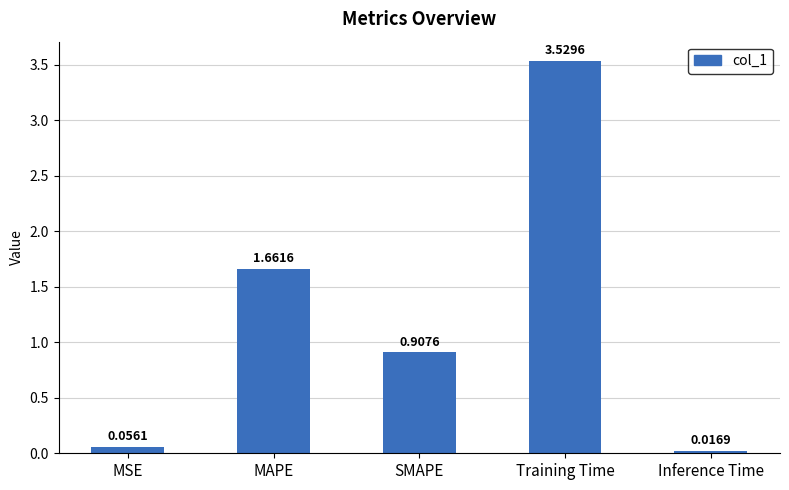

At which label is the value closest to 1?

SMAPE